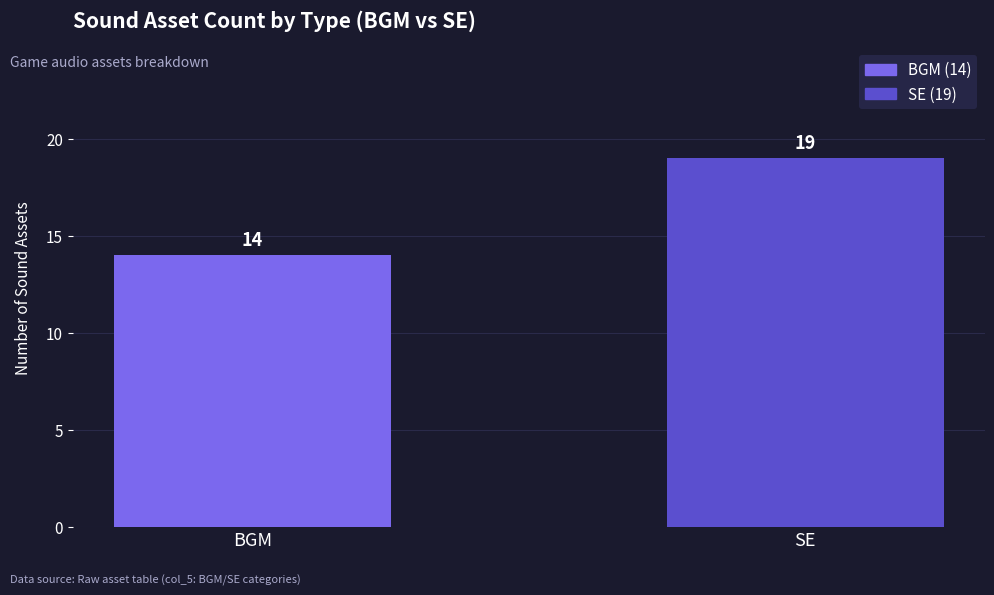

What is the sum of all values?

33